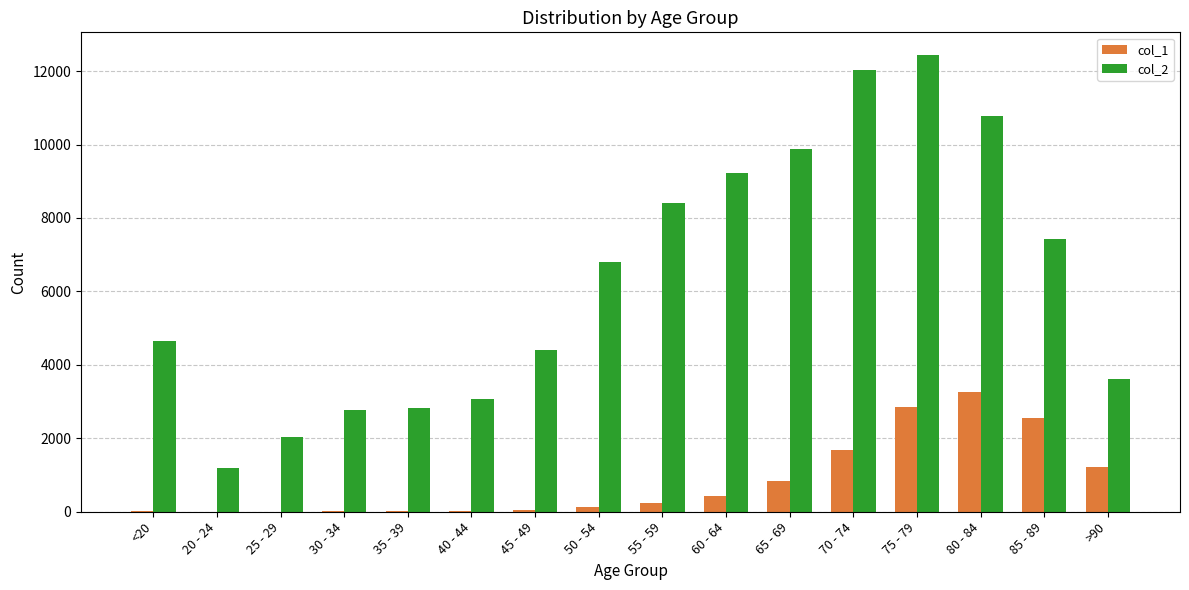

What is the difference between the col_1 values at 85 - 89 and 35 - 39?

2530